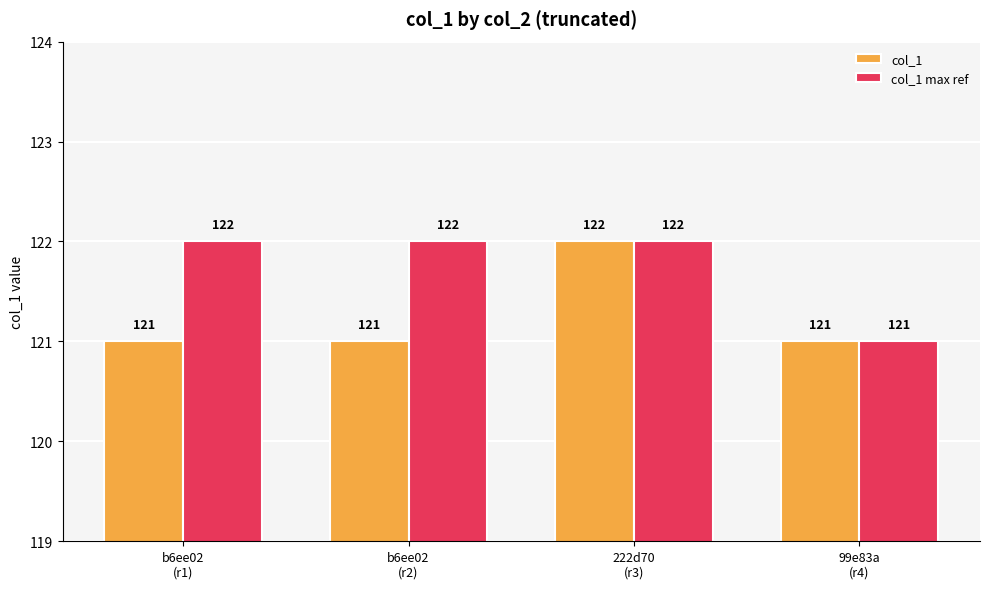

How many data points in col_1 are above 121?

1